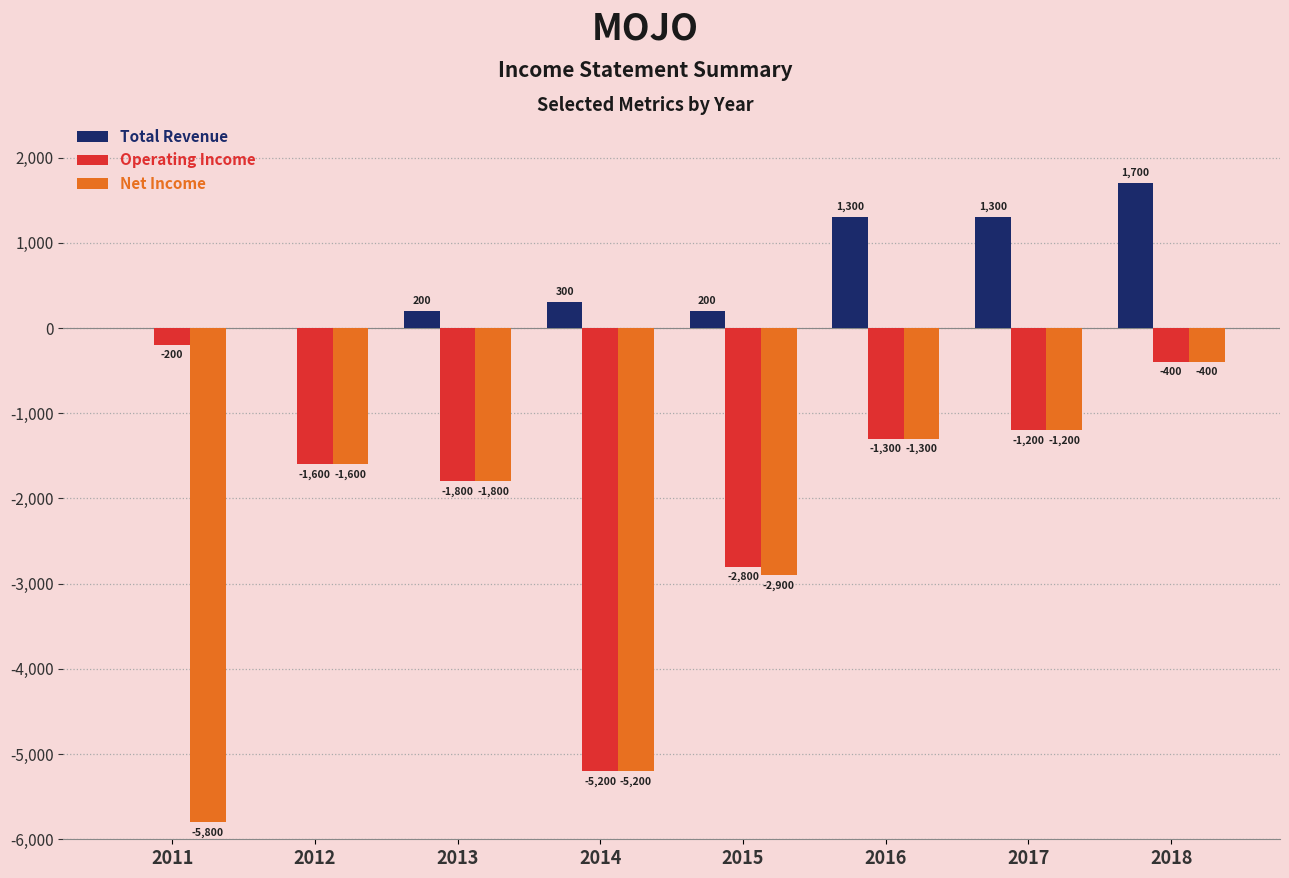

How many values in the Net Income series exceed -1600?

3